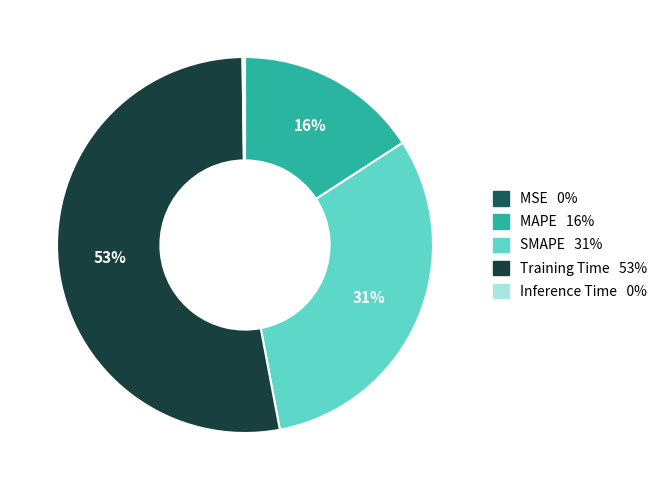

Is it true that Training Time is 61% of the pie?

False